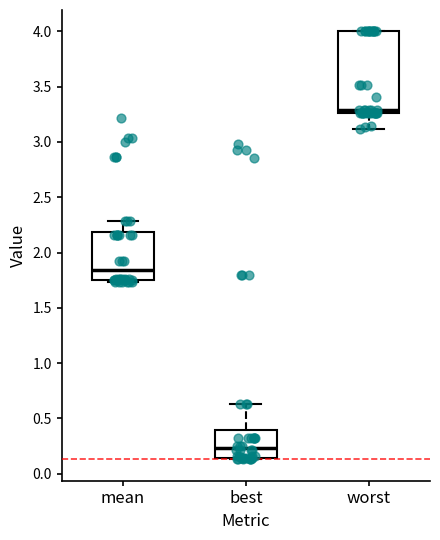

Reading left to right, read every box against the y-axis: the position of its median line, the range the box covers, and the ends of its whiskers. The values are not printed on the chart, so give them approximately, as read against the axis.

mean: median 1.85, box 1.75 to 2.20, whiskers 1.75 (just below the box's lower edge) to 2.30
best: median 0.25, box 0.15 to 0.40, whiskers 0.15 to 0.65
worst: median 3.30, box 3.25 to 4.00, whiskers 3.10 to 4.00